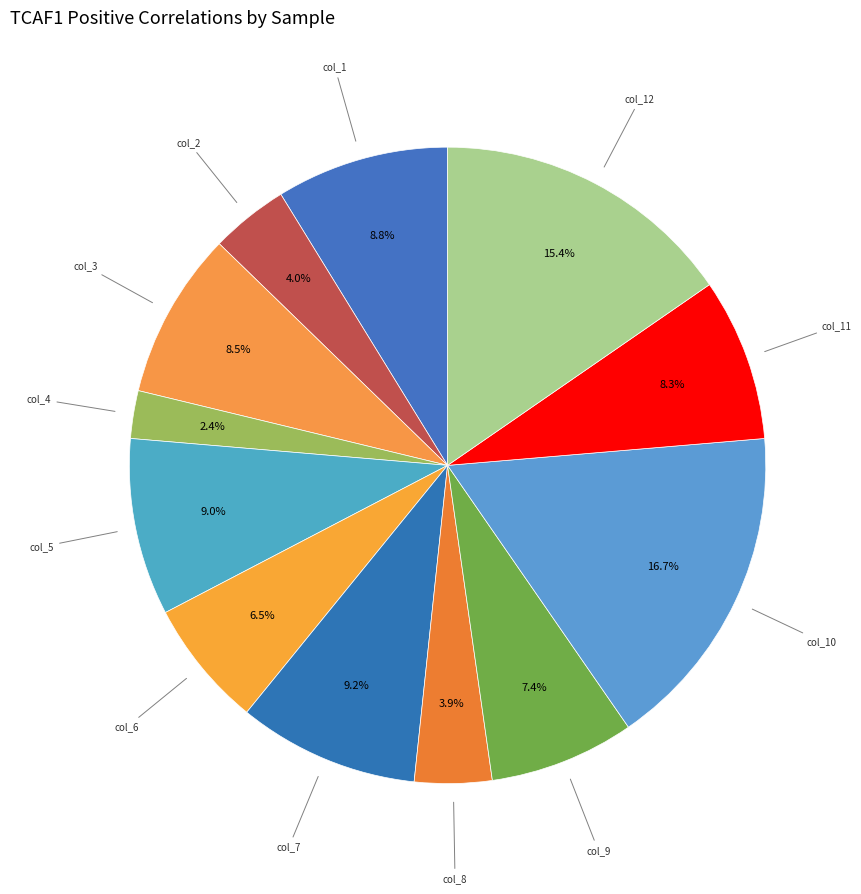

To the nearest percent, what is the difference between the largest and smallest slice percentages?

14%